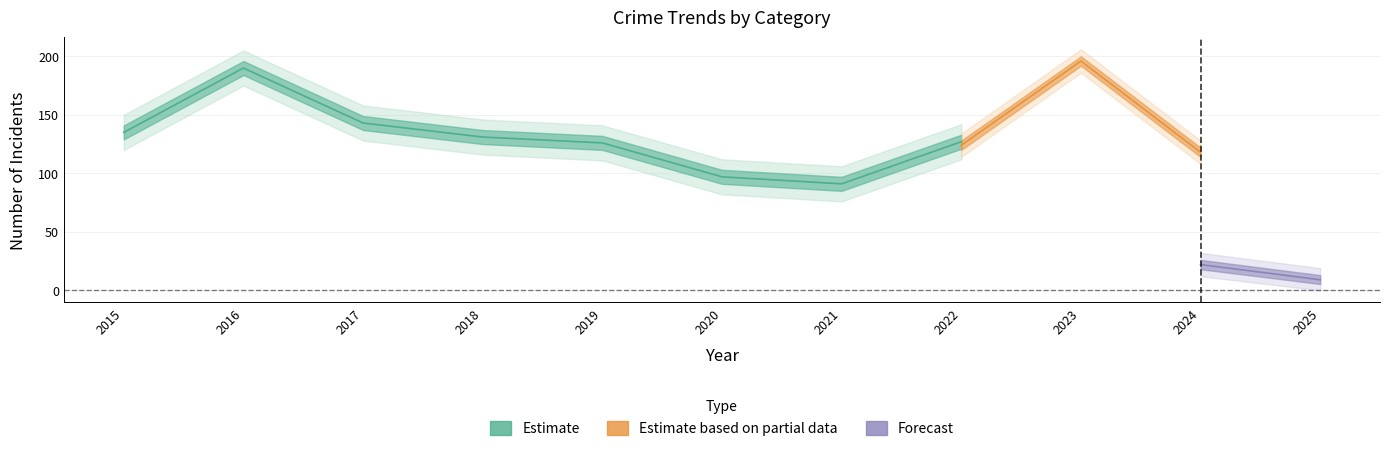

True or false: Theft and Robbery intersect in this chart.

False